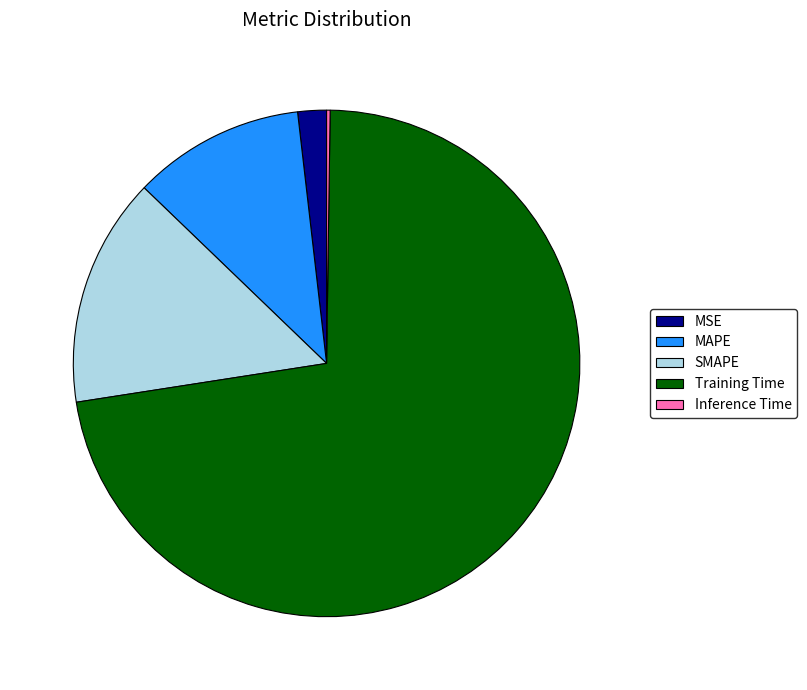

Is the sum of SMAPE and MSE greater than half?

No